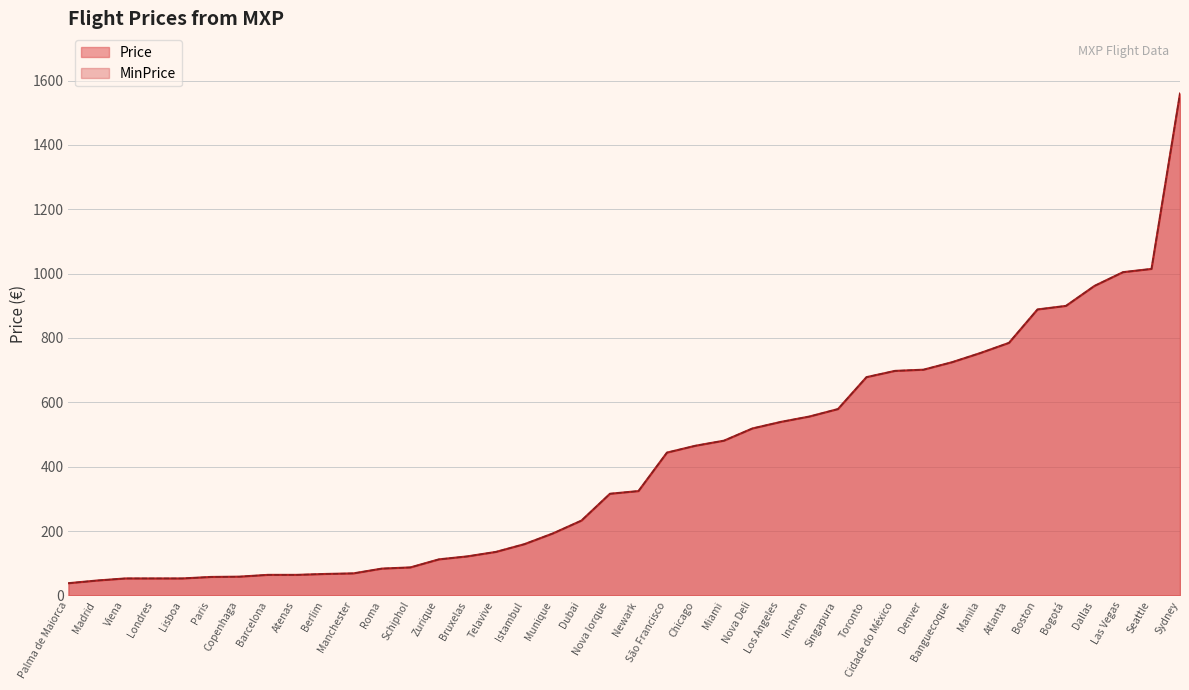

What is the sum of all MinPrice values?

16639.5